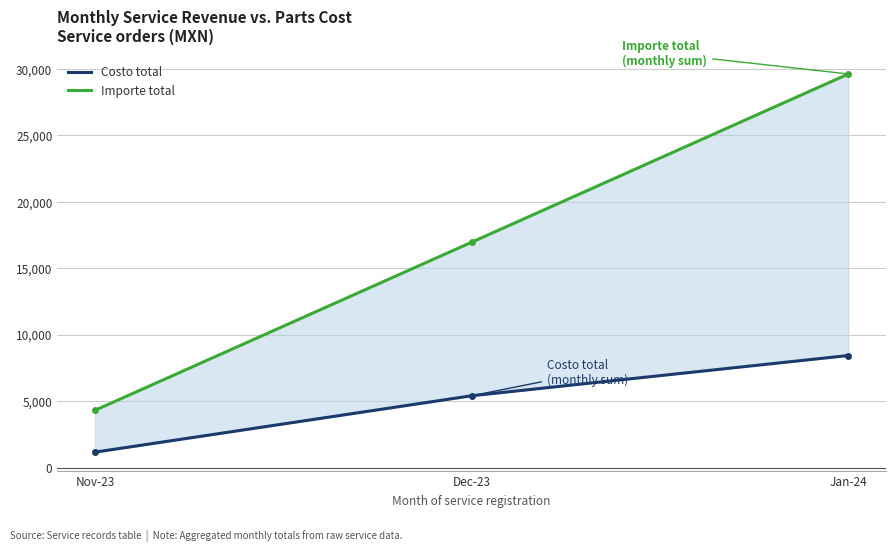

The Importe total series shows 29600.7 at Jan-24. True or false?

True